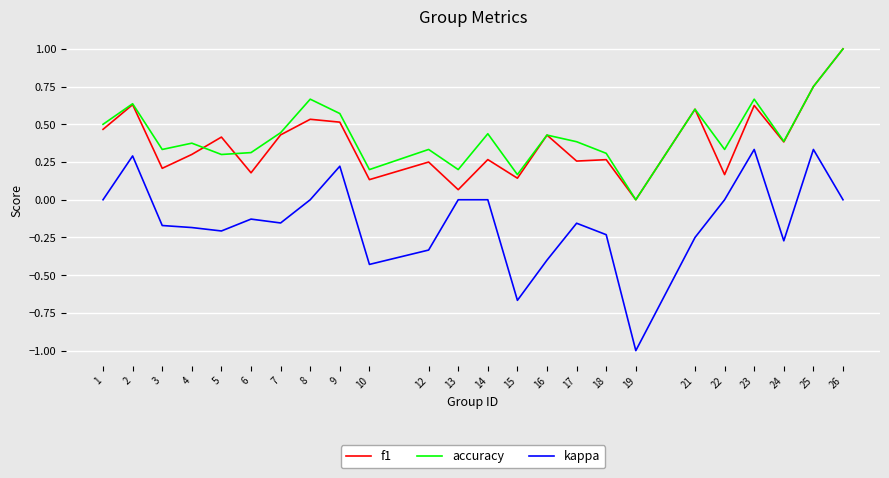

Which series has the widest spread of values?

kappa